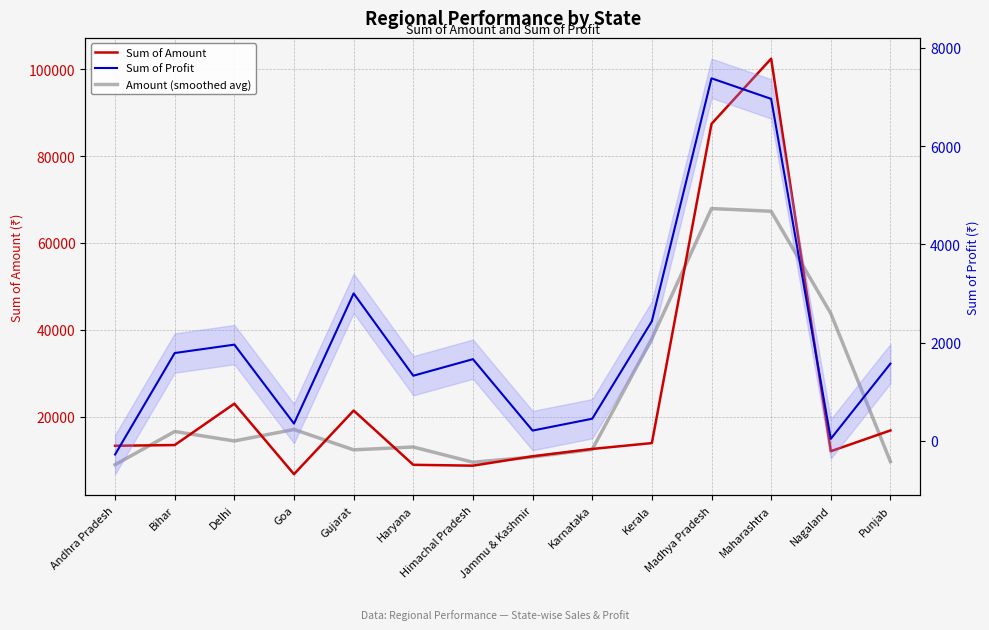

True or false: Sum of Profit and Amount (smoothed avg) cross at least once.

False